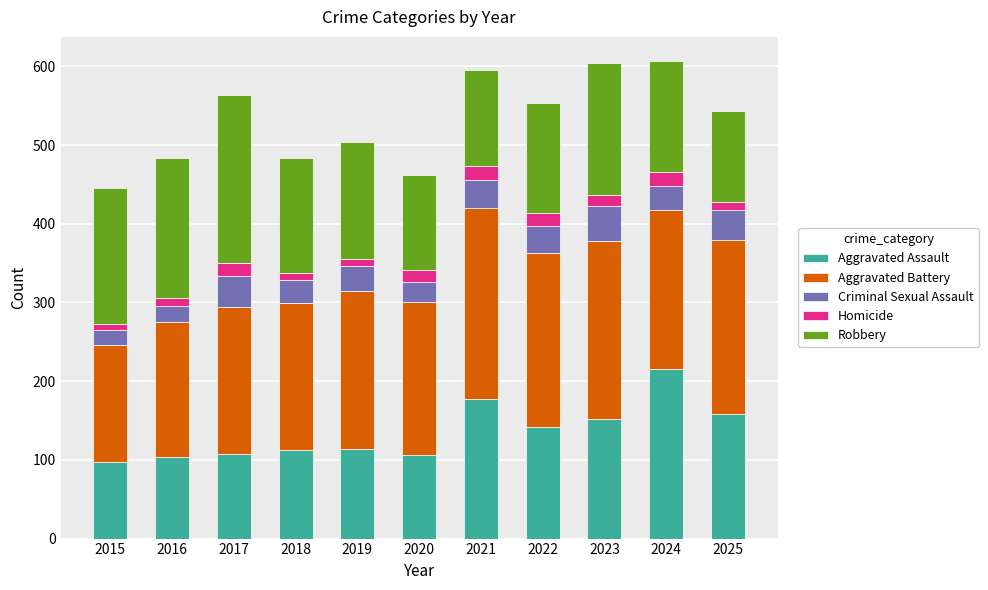

The Aggravated Assault series shows 97 at 2015. True or false?

True